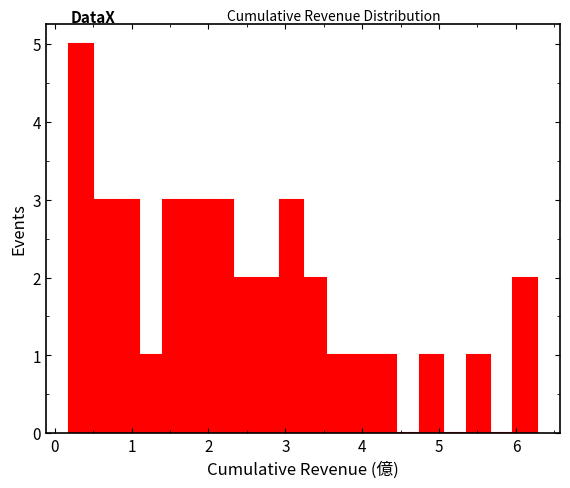

Read against the x-axis, roughly where is the centre of the tallest bar?

0.3